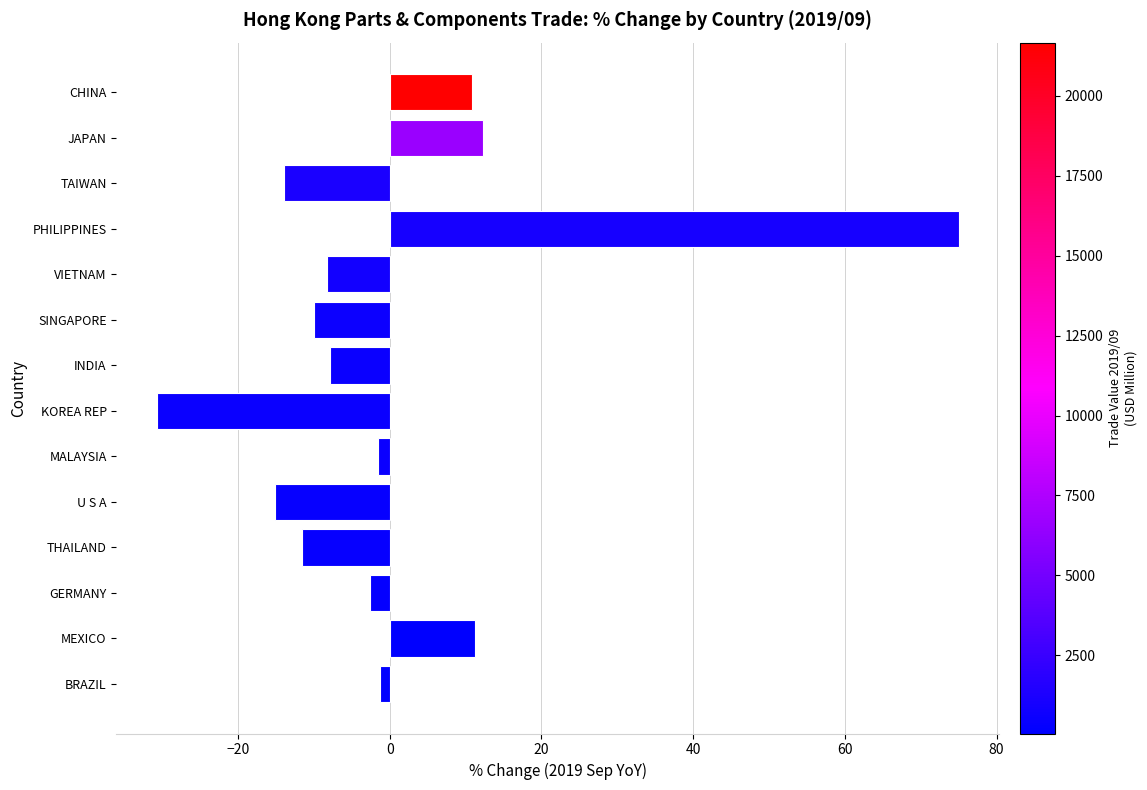

What is the greatest value displayed?

75.1